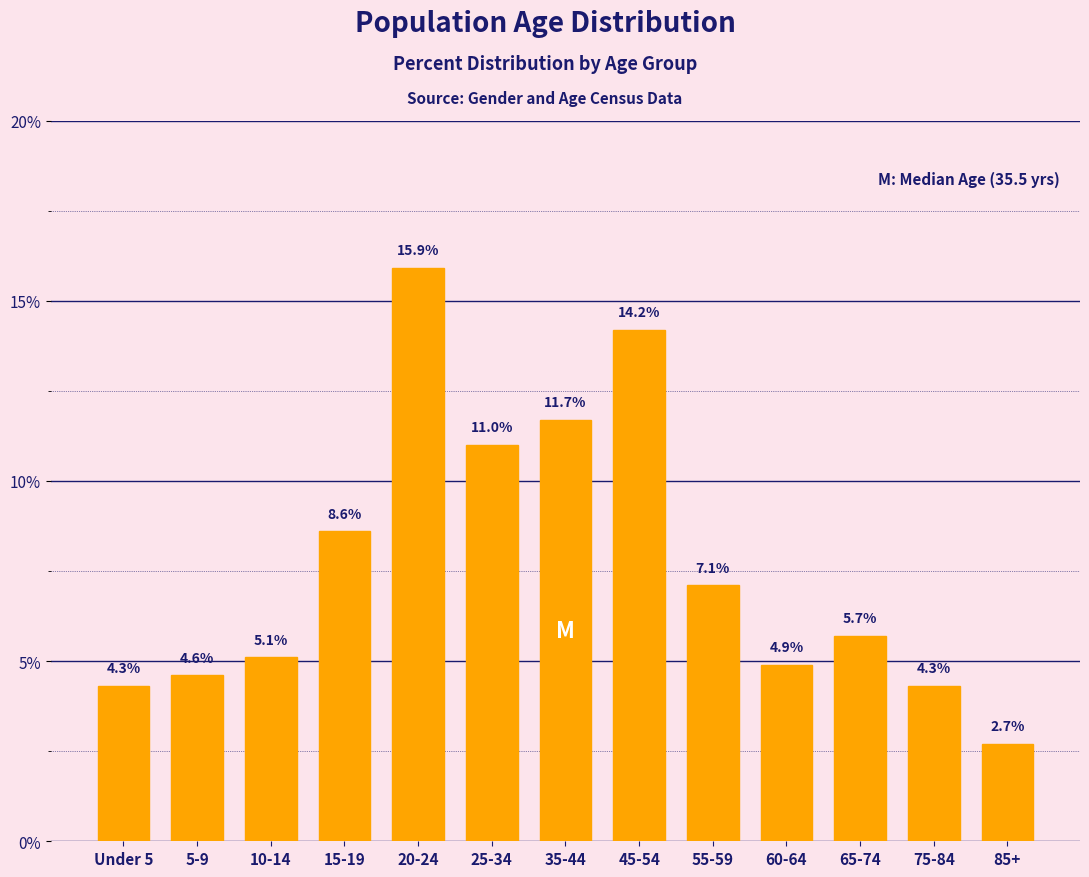

Reading right to left, extract all data points from this chart.

2.7	4.3	5.7	4.9	7.1	14.2	11.7	11.0	15.9	8.6	5.1	4.6	4.3